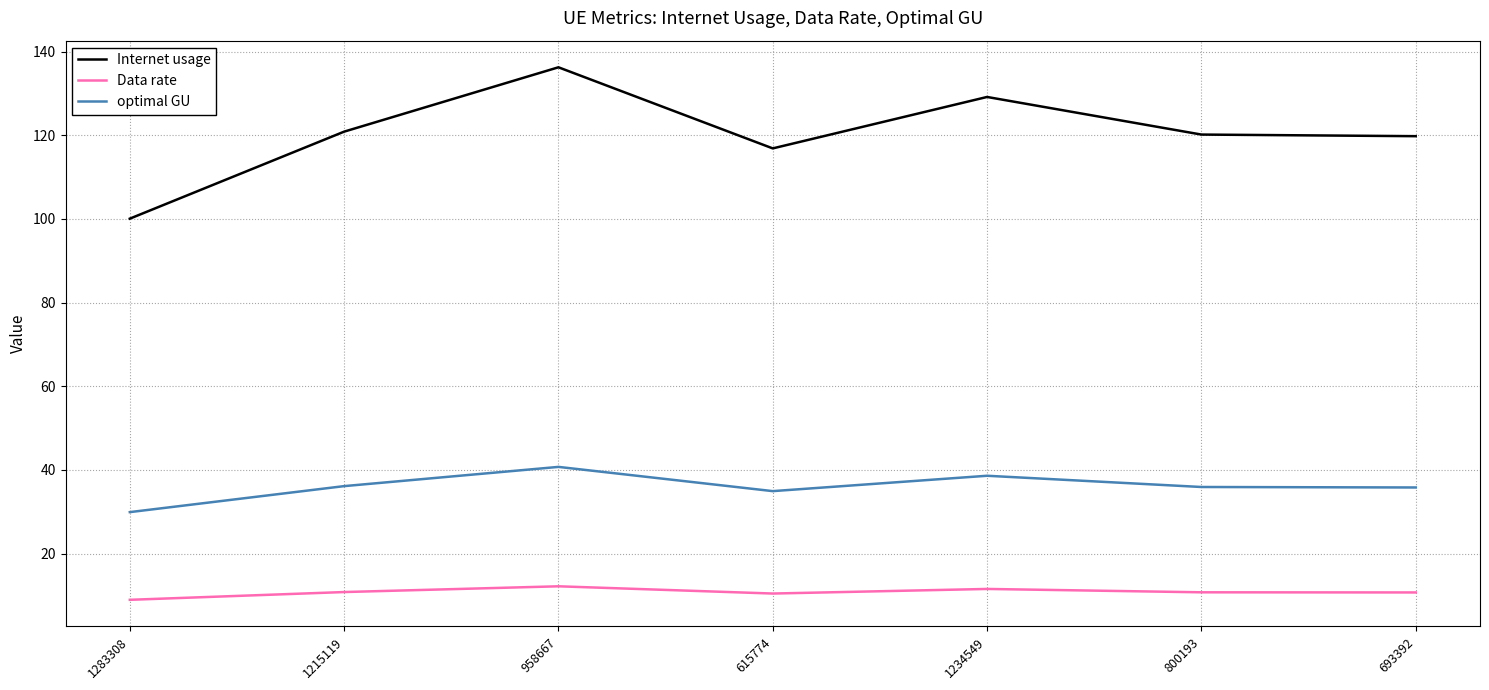

At which category is the sum across all series the highest?

958667